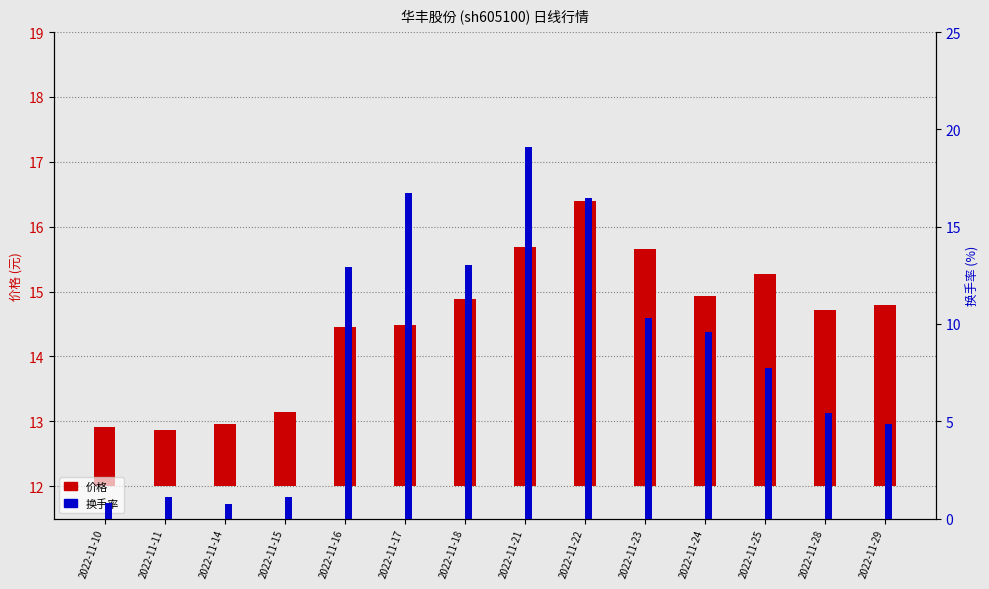

At which category is the sum across all series the highest?

2022-11-21